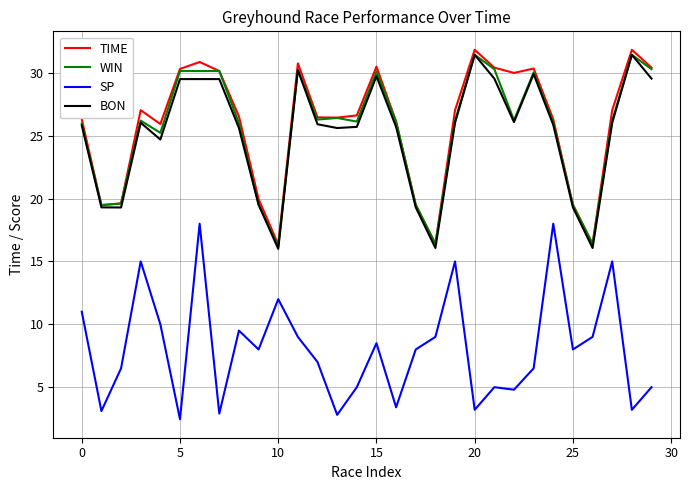

True or false: TIME and SP cross at least once.

False